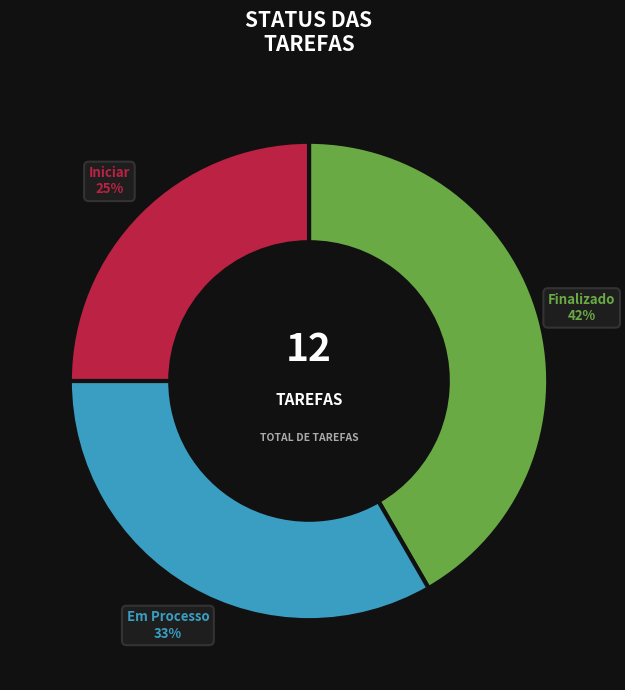

Which category has the biggest portion of the pie?

Finalizado